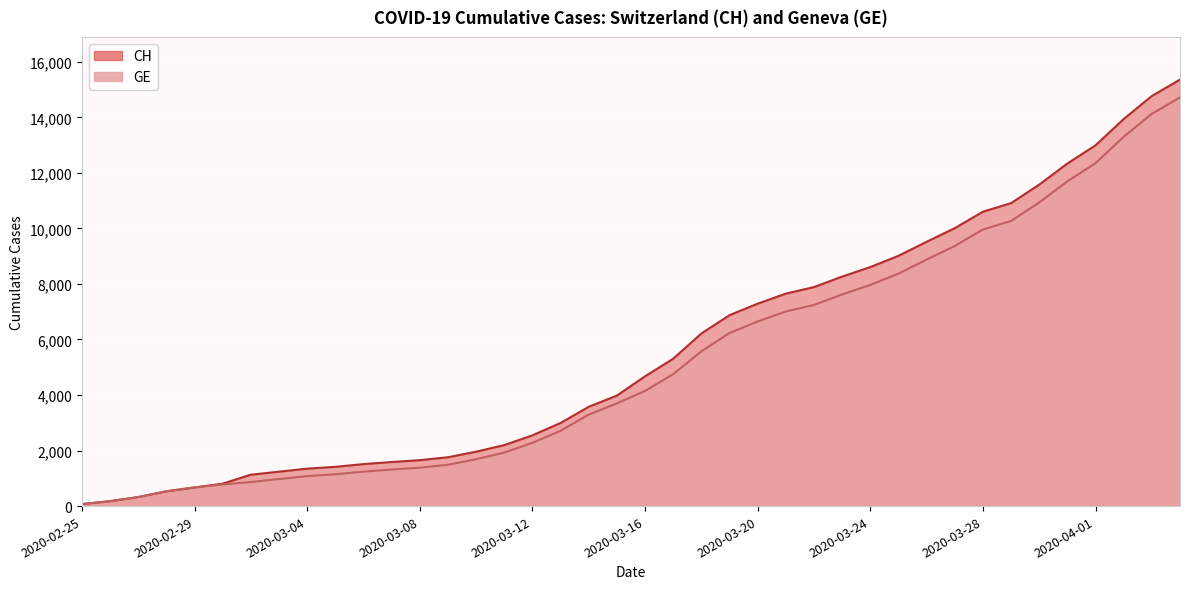

Which series has the largest range (max minus min)?

CH